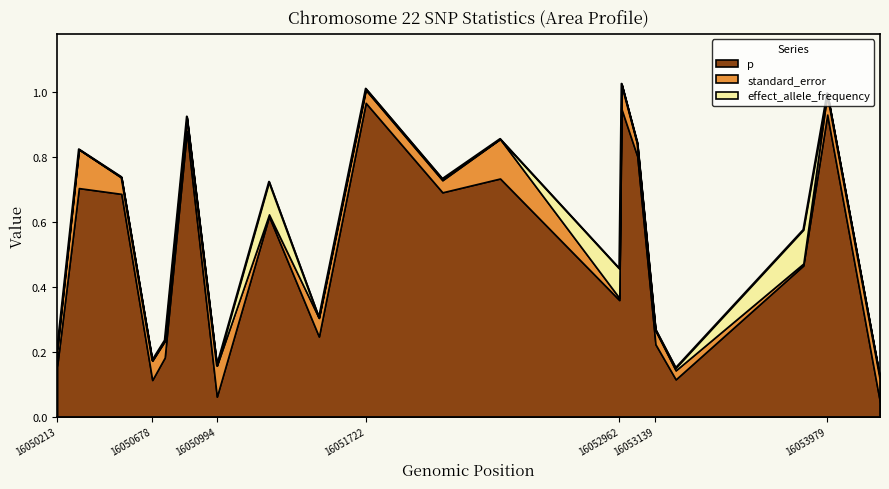

What is the sum of the standard_error values at 16050994 and 16053979?

0.2